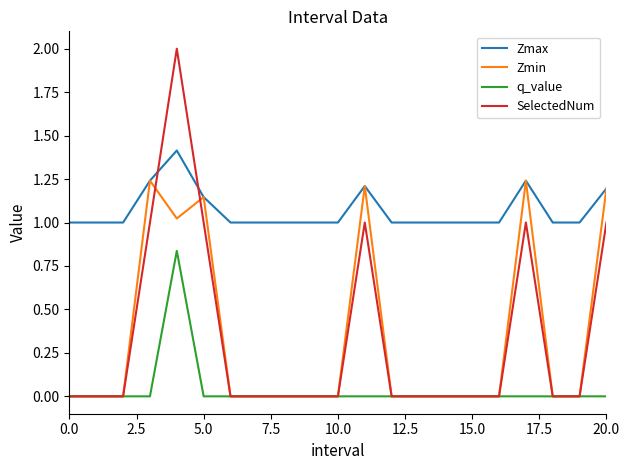

Which series has the largest total across all categories?

Zmax